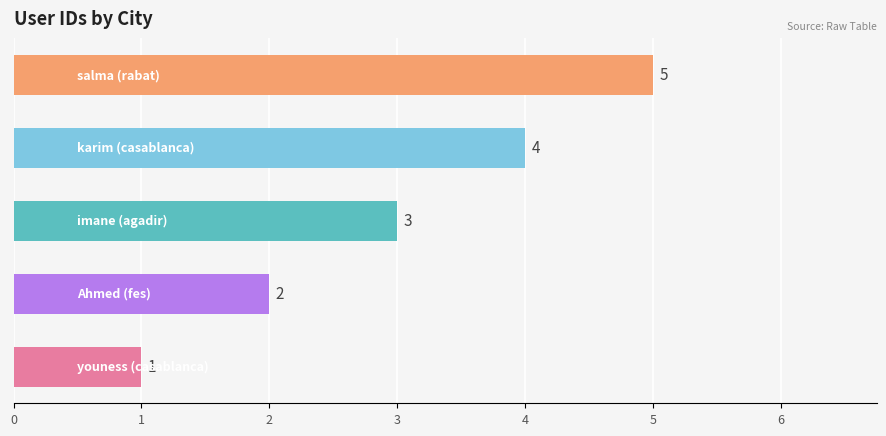

What is the average value?

3